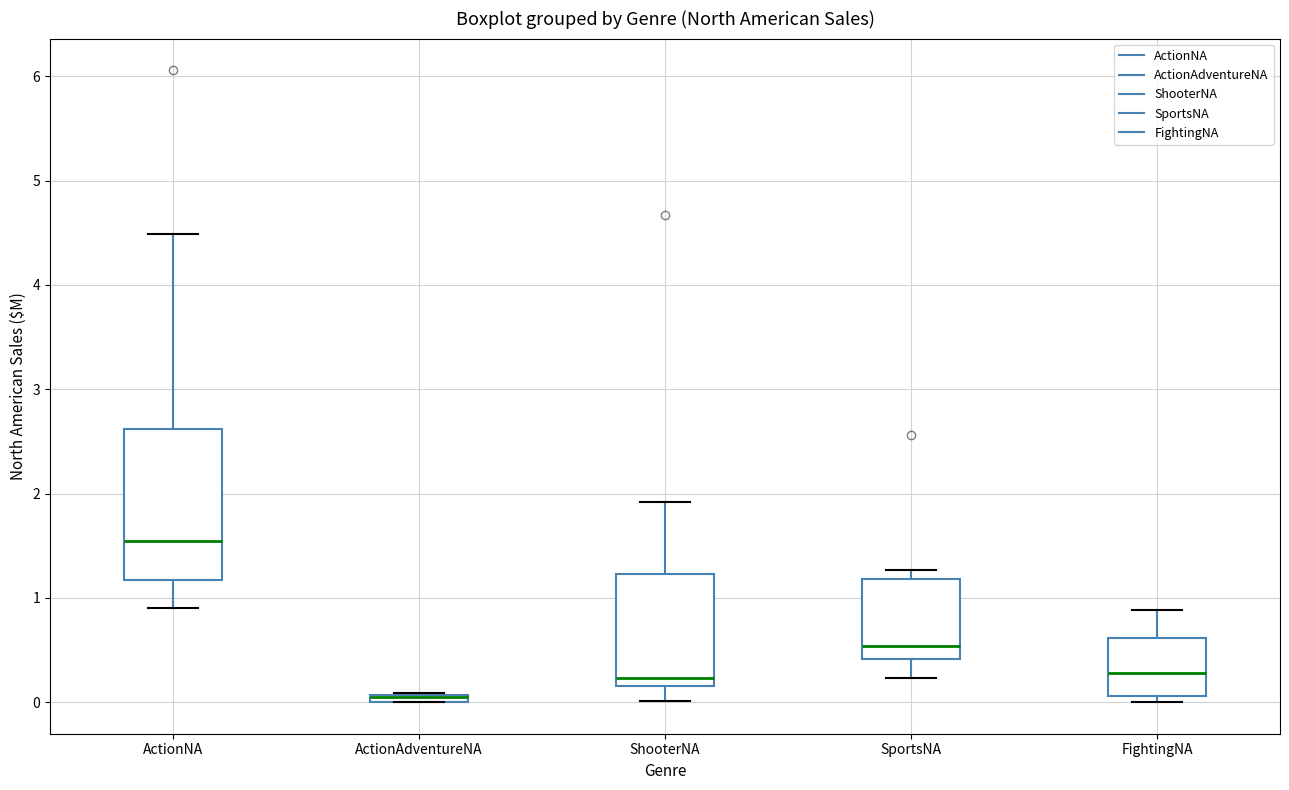

Which box is the tallest, from its lower edge to its upper edge?

ActionNA